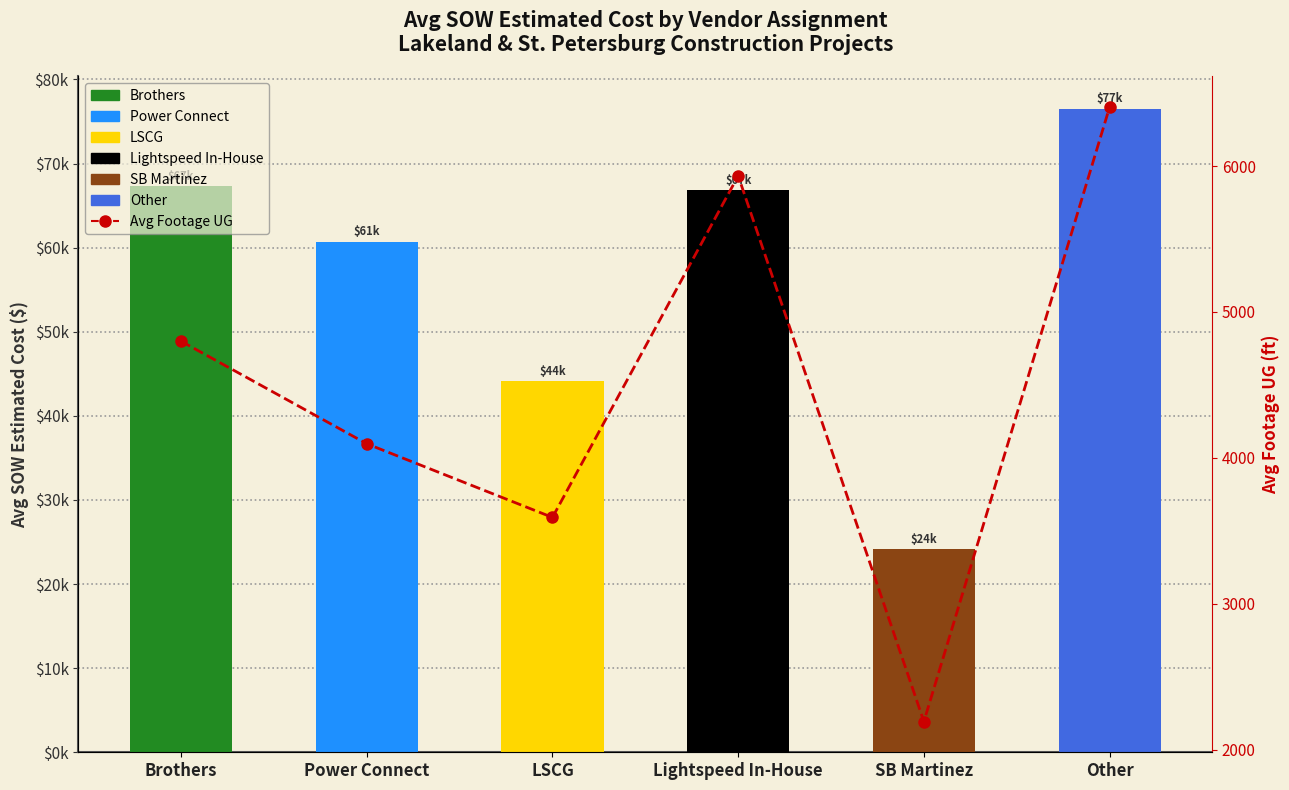

Reading left to right, transcribe all the data shown in this chart.

4800	4097	3592	5933	2193	6404